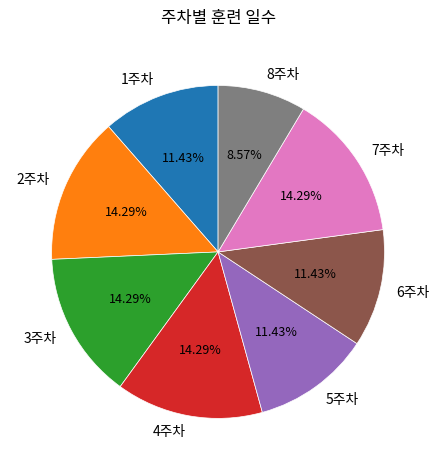

Is there a majority slice in this chart?

No